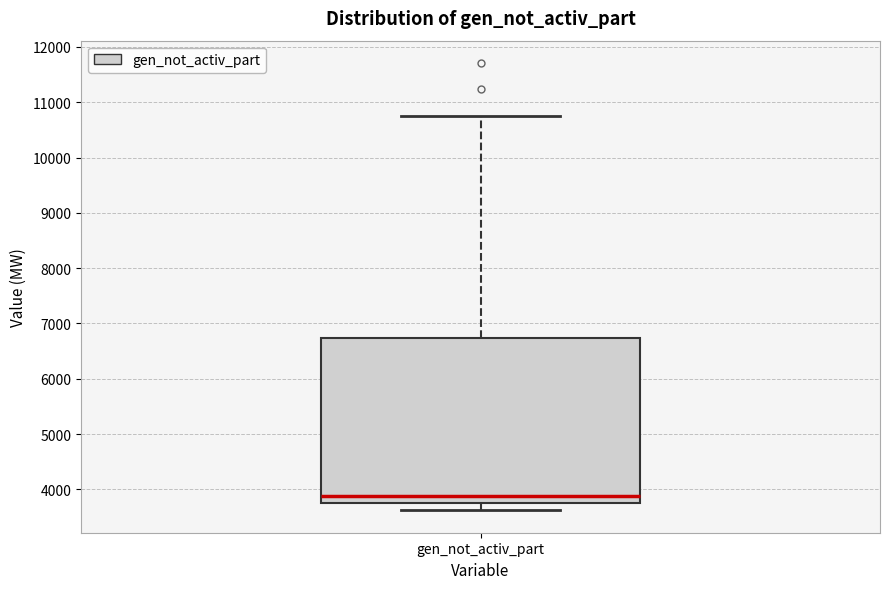

Where is the upper edge of the box for gen_not_activ_part on the y-axis? The values are not printed on the chart, so give them approximately, as read against the axis.

6700